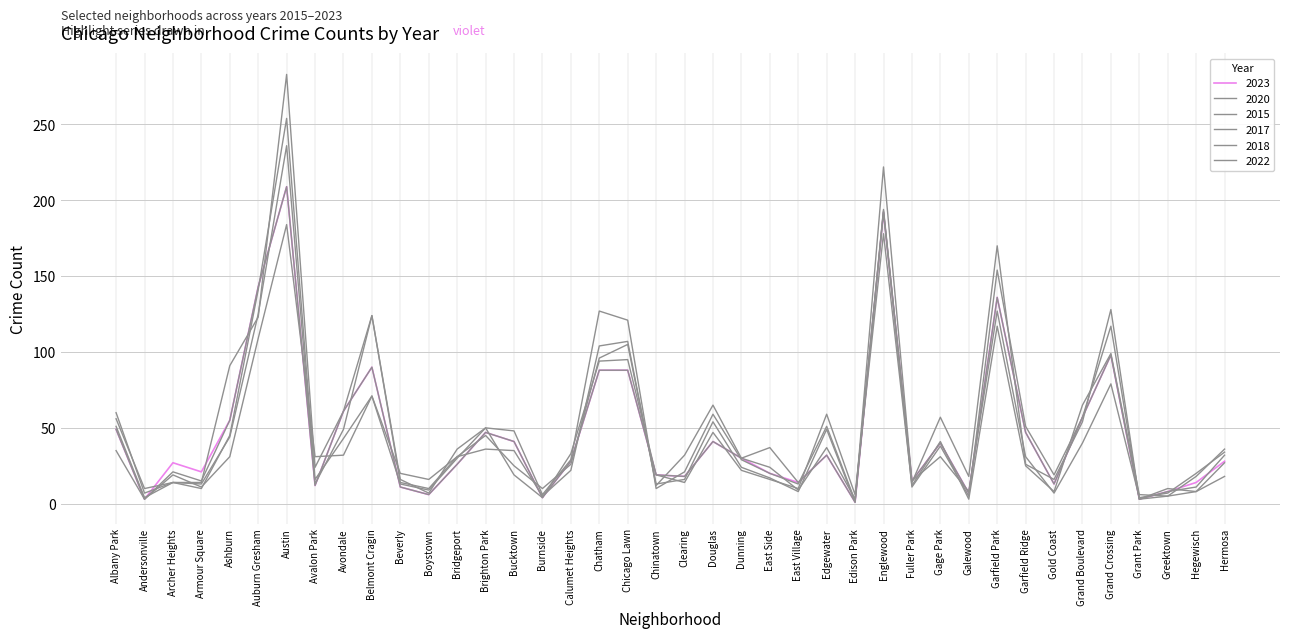

How many lines are shown in the chart?

6